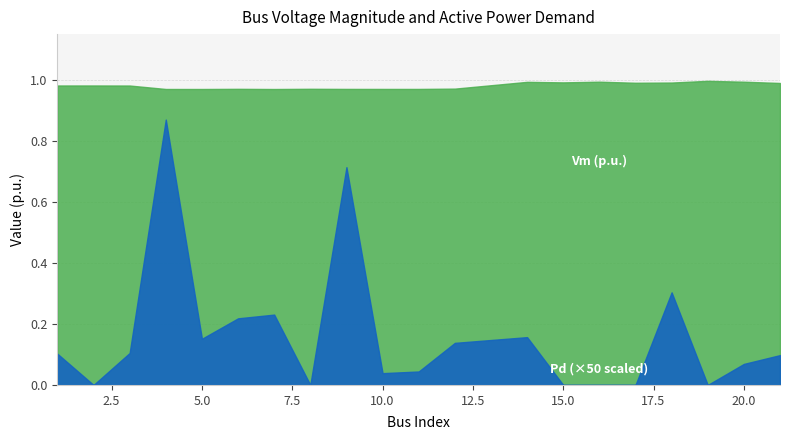

Which category has the highest value in the Pd series?

4